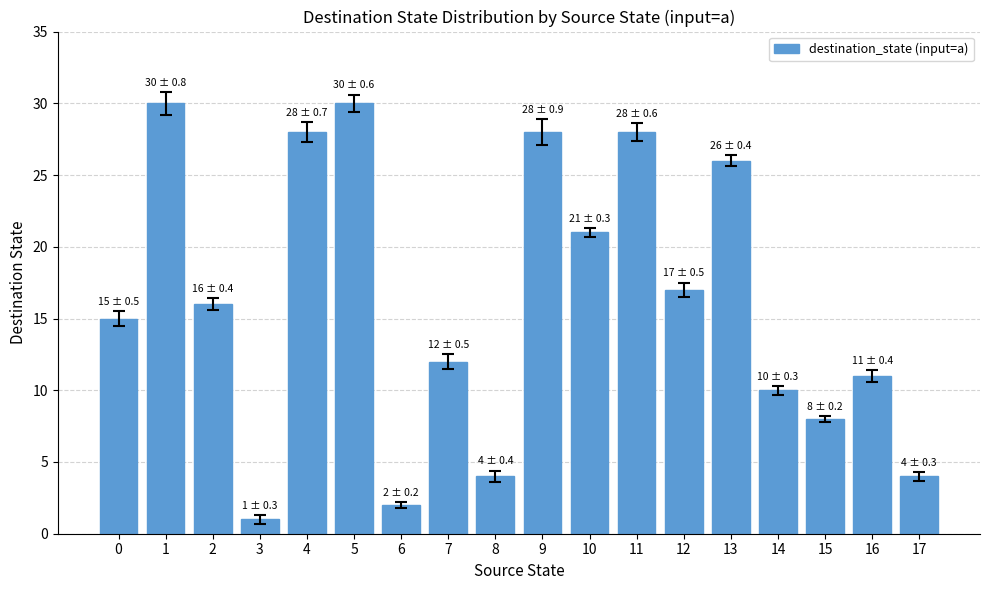

Approximately how many times larger is the value at 7 compared to 3?

12.0